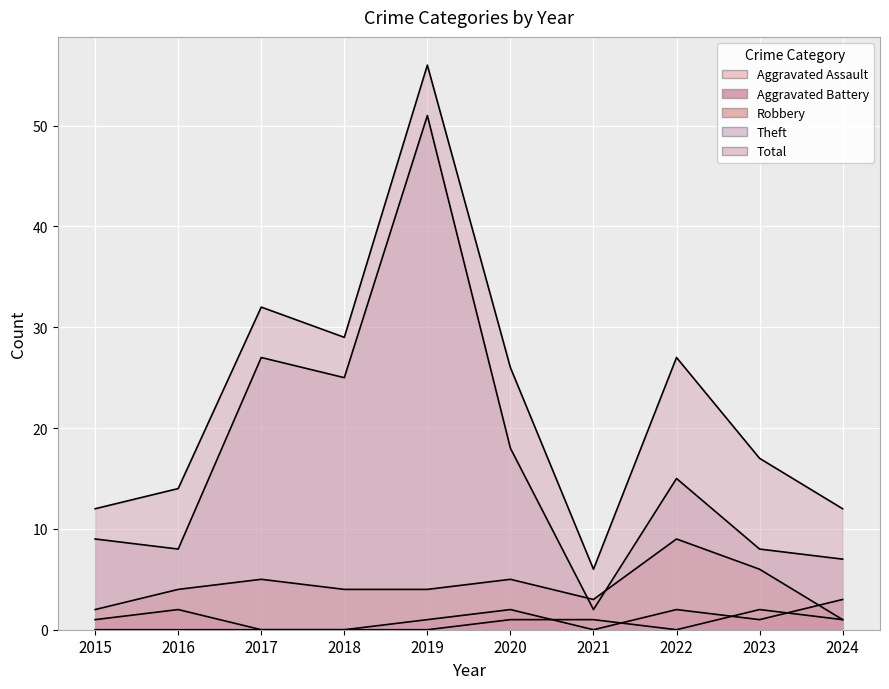

At which label does Aggravated Assault reach its peak?

2023